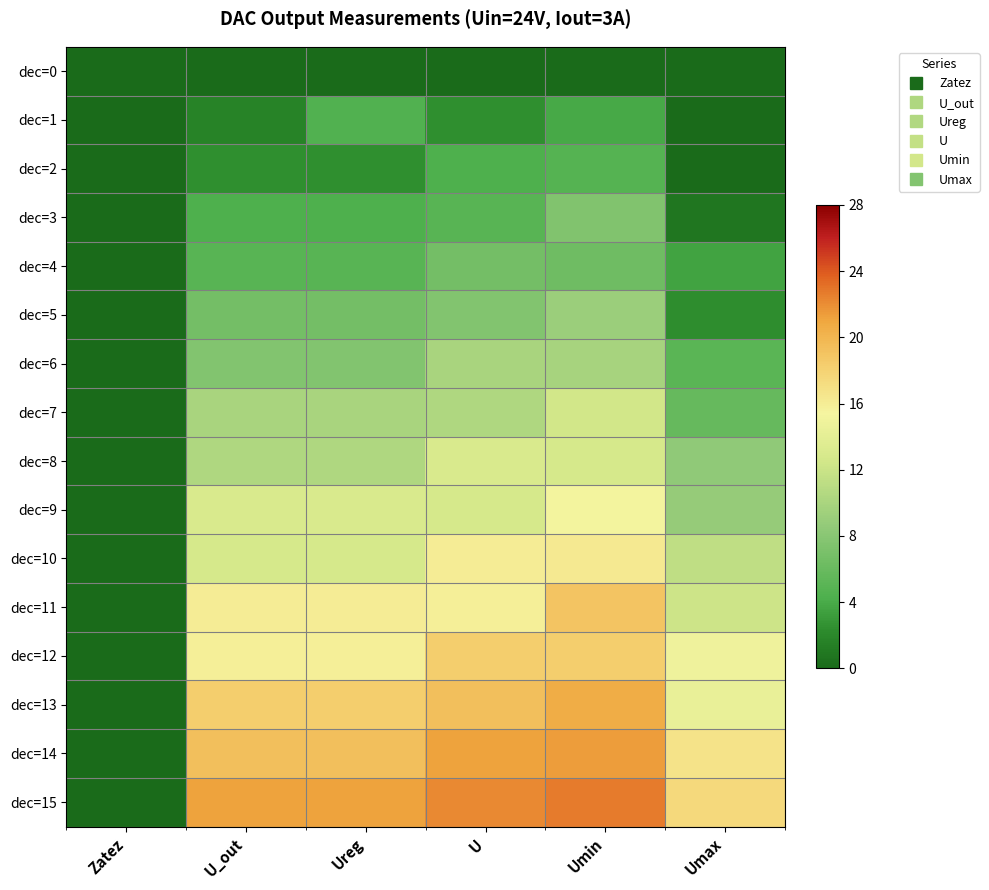

Which label corresponds to the largest value in the chart?

Umin